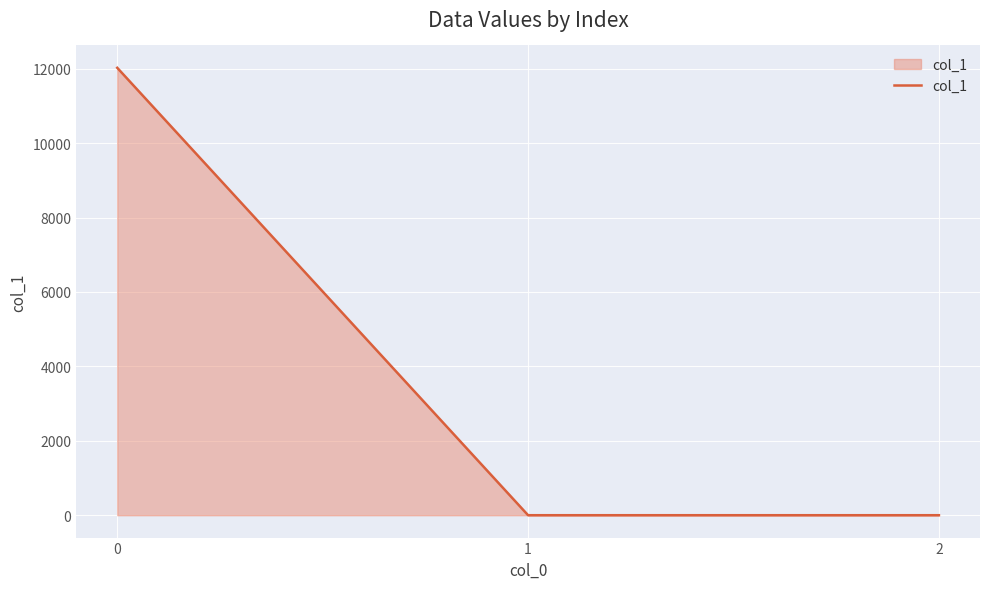

What is the average value?

4008.0